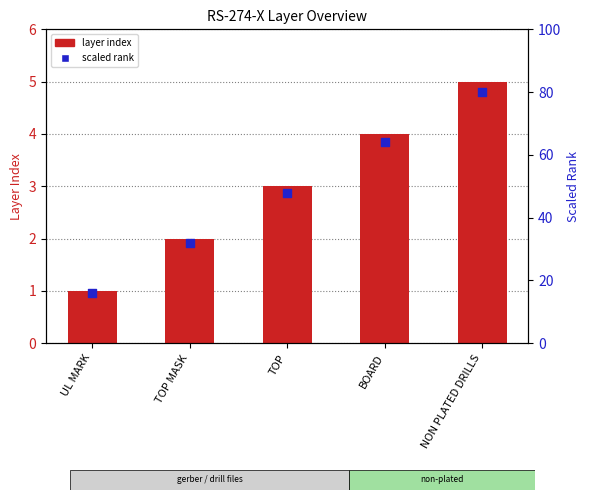

Is the value of layer index at TOP MASK greater than the value of scaled rank at UL MARK?

No